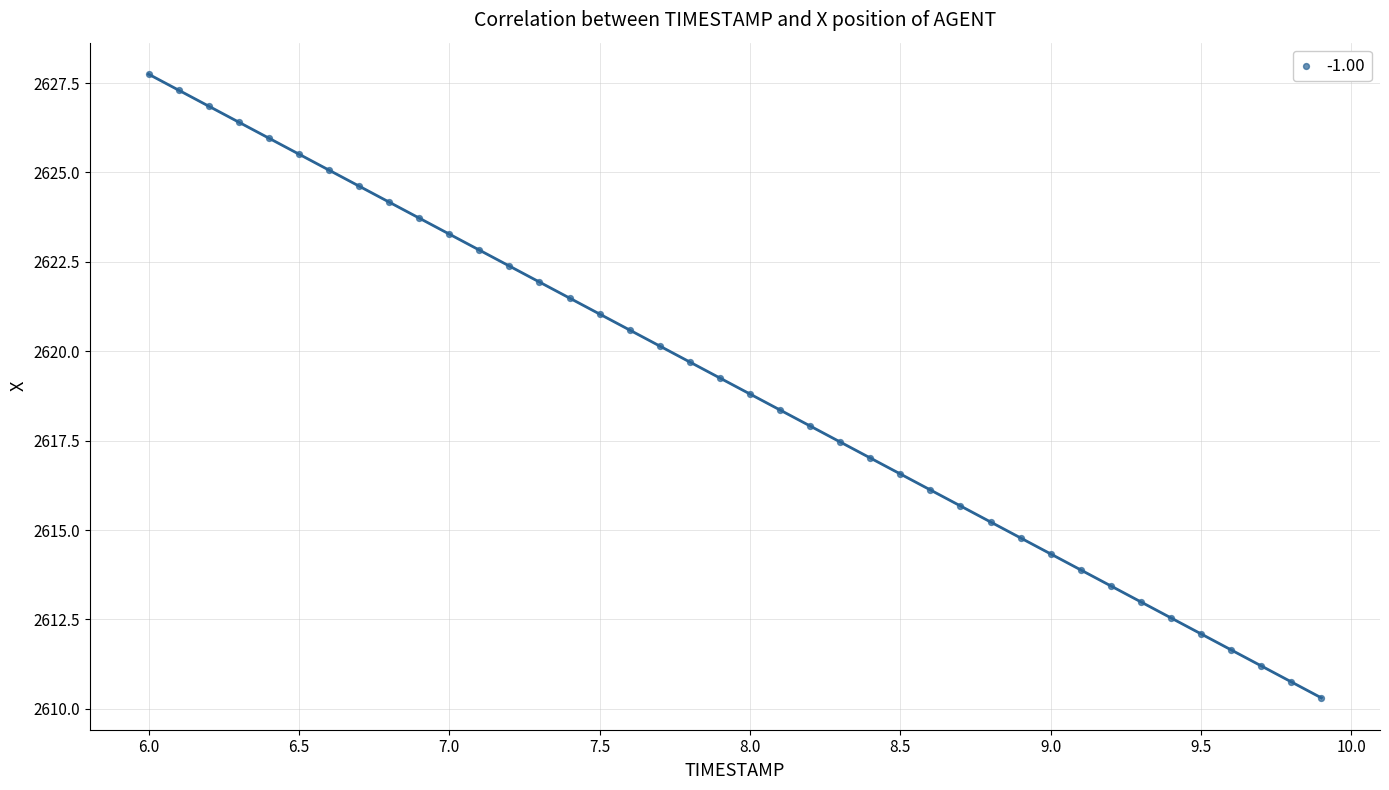

What is the range of X values (max minus min)?

3.9